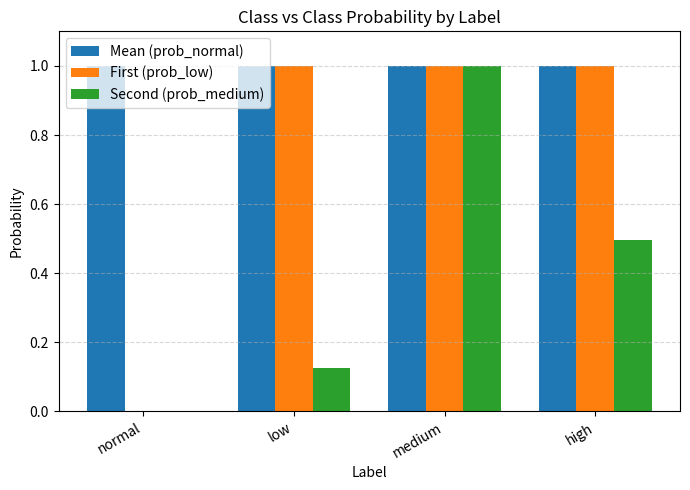

At which category is the sum across all series the highest?

medium